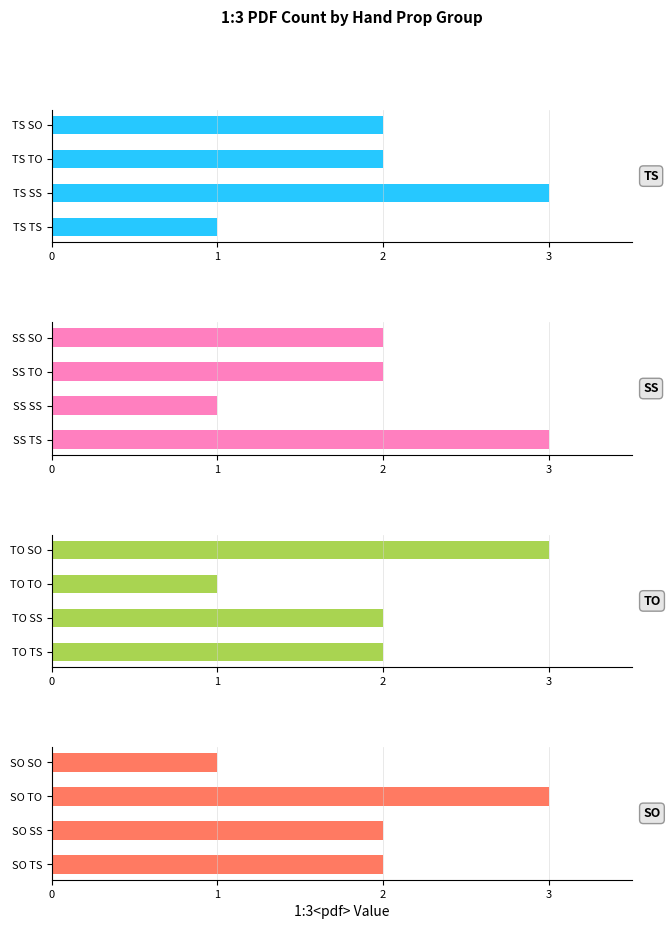

What is the minimum value for SO?

1